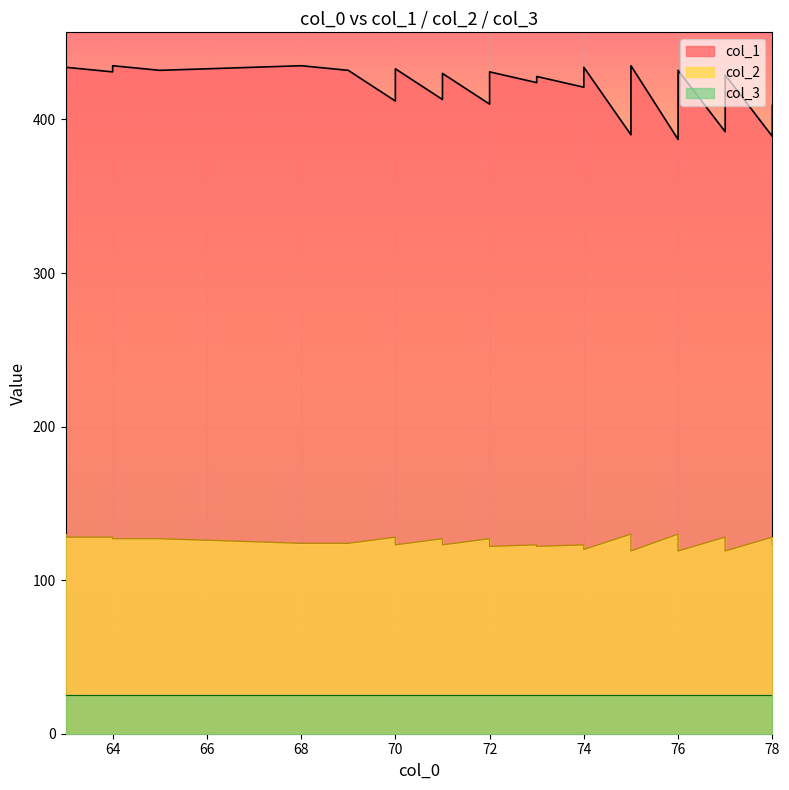

What is the average value of the col_2 series?

125